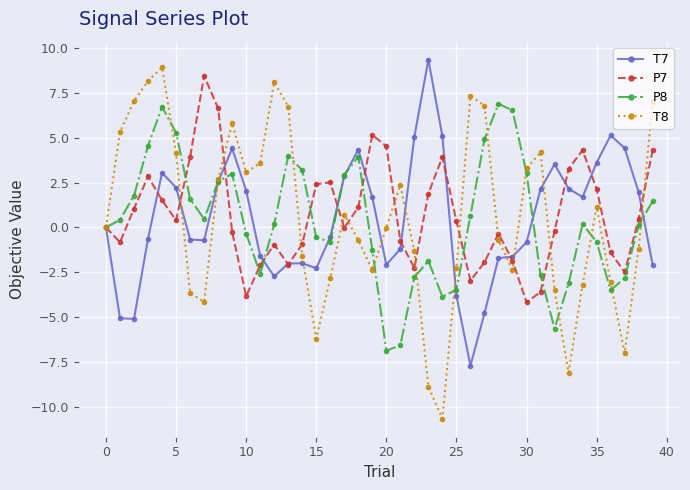

Which series has the widest spread of values?

T8